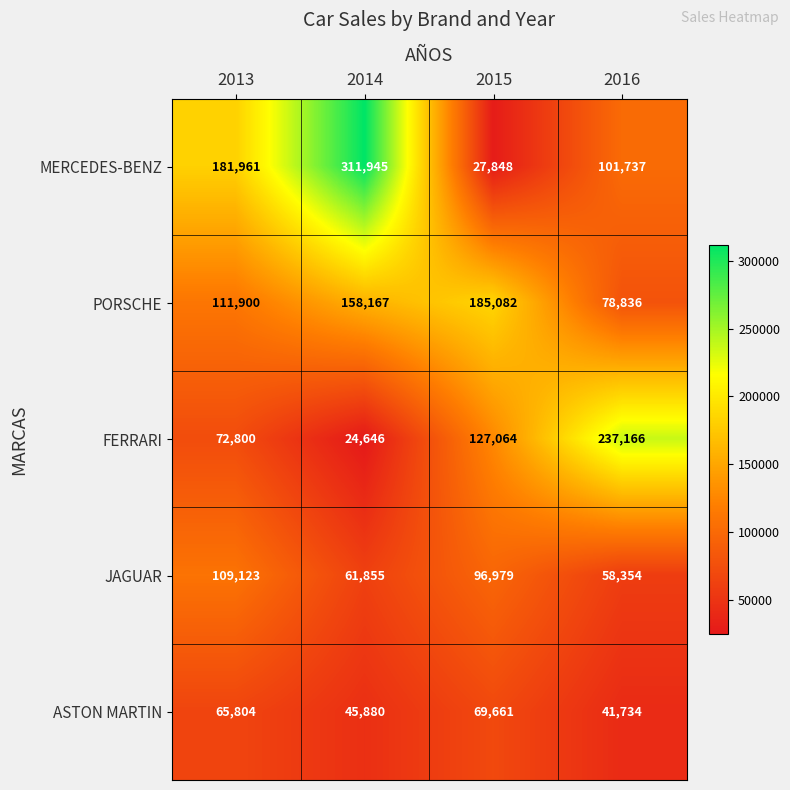

Reading left to right, list all the values displayed in this chart.

MERCEDES-BENZ: 181961	311945	27848	101737
PORSCHE: 111900	158167	185082	78836
FERRARI: 72800	24646	127064	237166
JAGUAR: 109123	61855	96979	58354
ASTON MARTIN: 65804	45880	69661	41734